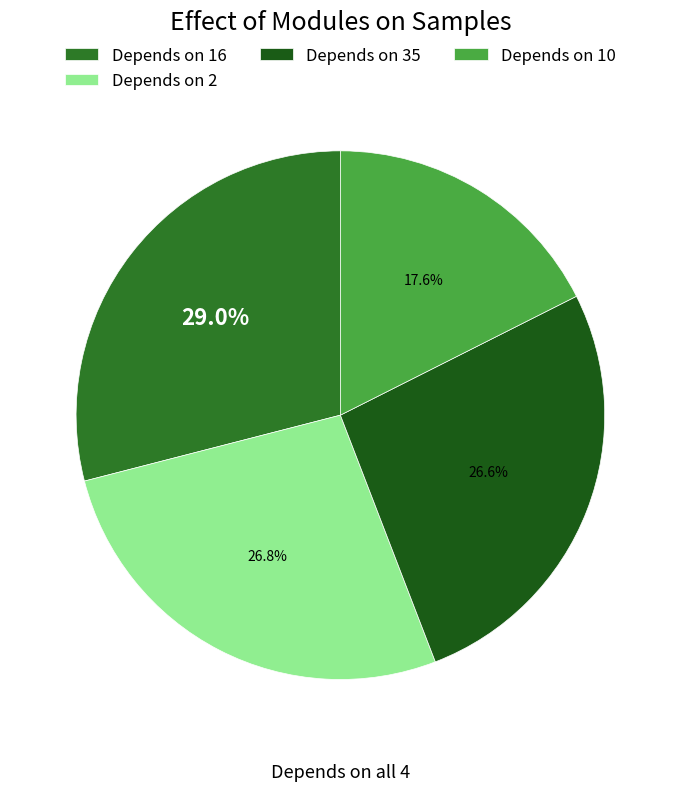

How many slices are in this pie chart?

4